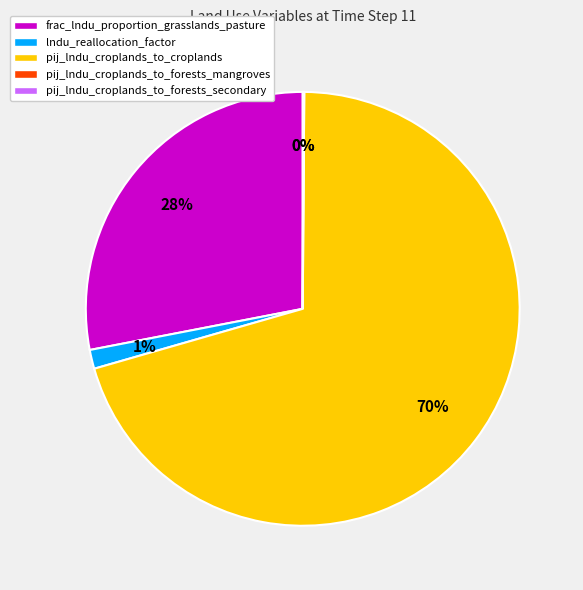

What is the majority slice?

pij_lndu_croplands_to_croplands